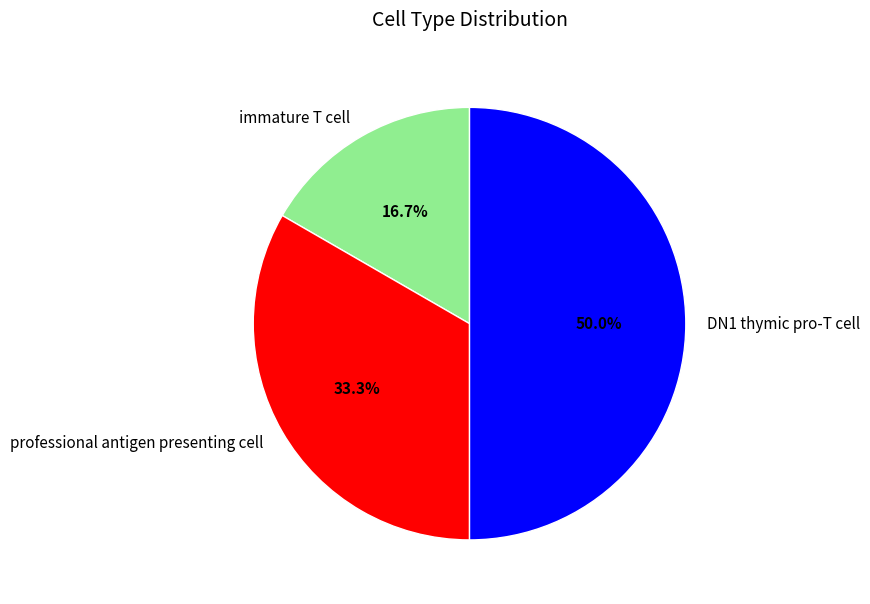

What percentage is the immature T cell slice, to the nearest percent?

17%